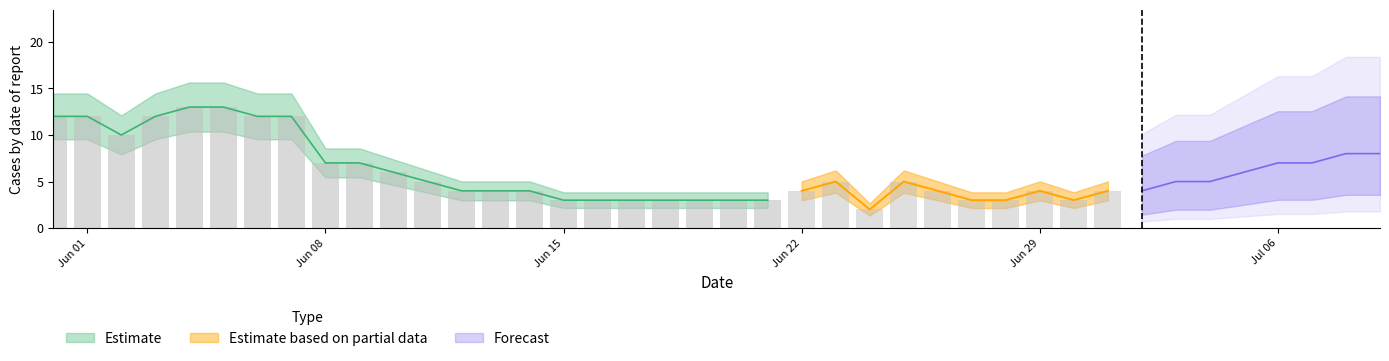

What is the greatest value displayed?

13